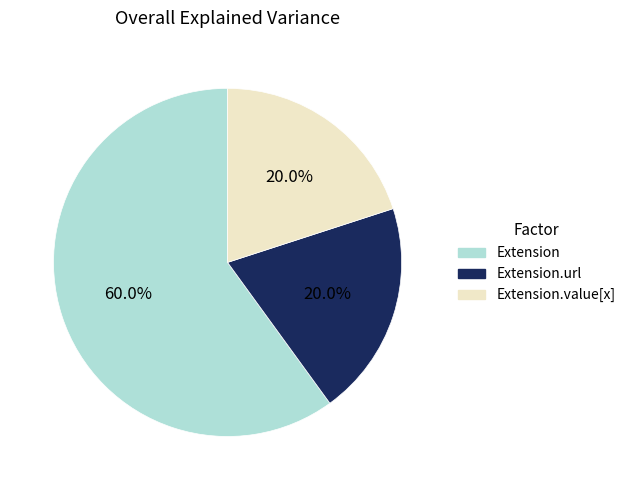

To the nearest percent, what is the difference between the largest and smallest slice percentages?

40%